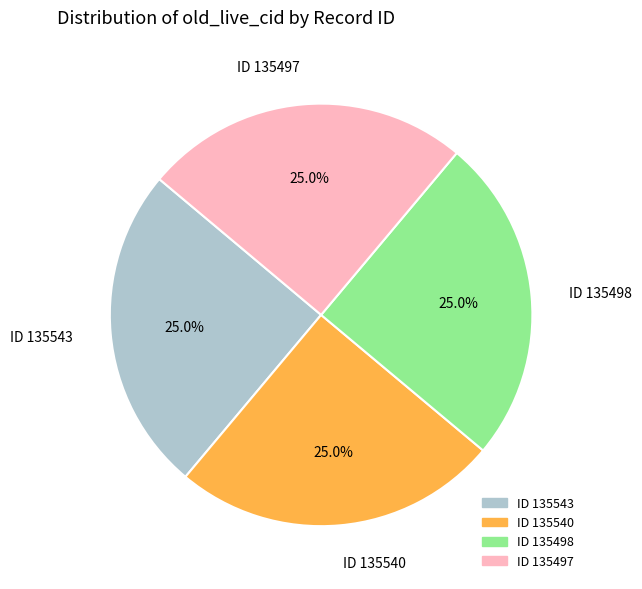

How many slices are in this pie chart?

4